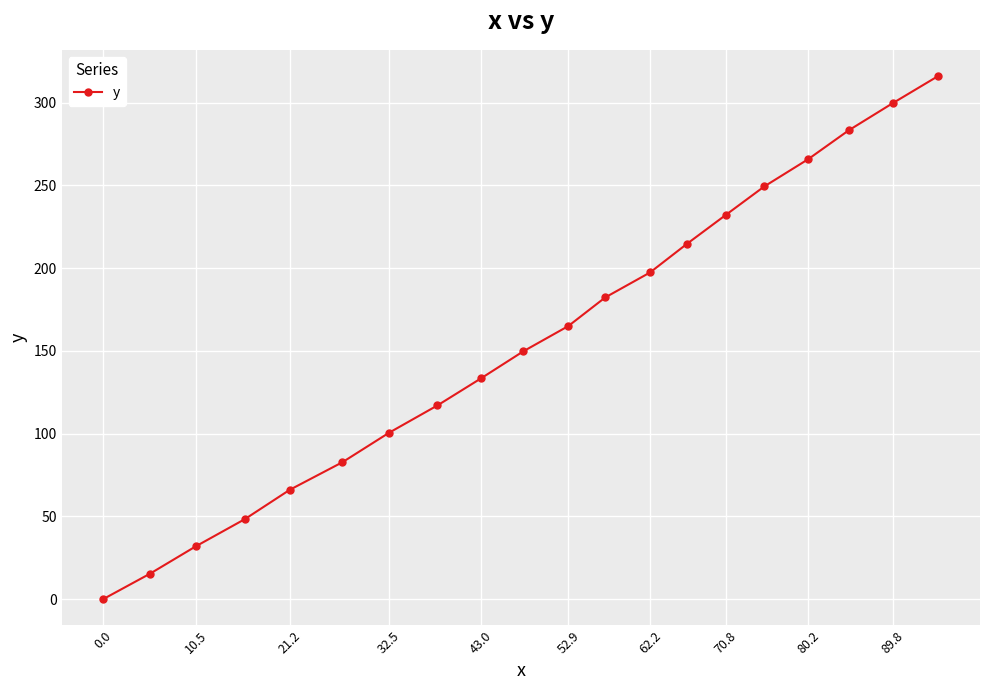

What is the maximum value shown in the chart?

316.2